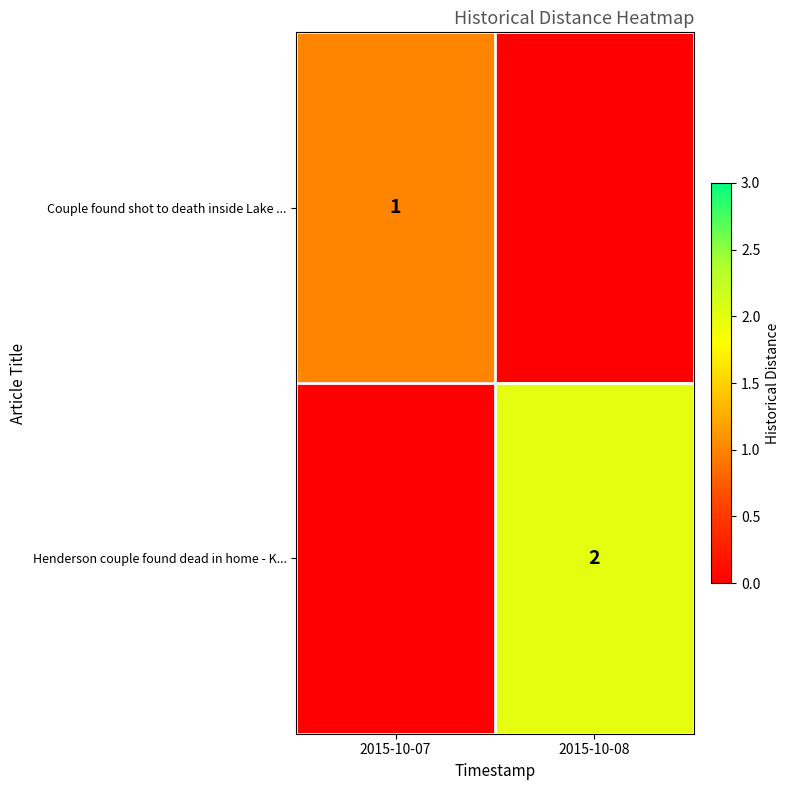

Is the value of Couple found shot to death inside Lake ... at 2015-10-07 greater than the value of Henderson couple found dead in home - K... at 2015-10-08?

No